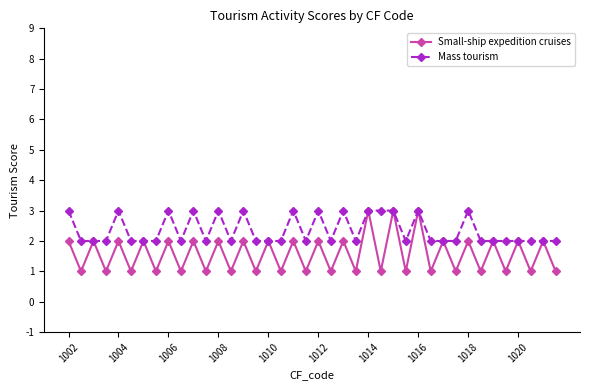

Which series has the largest total across all categories?

Mass tourism